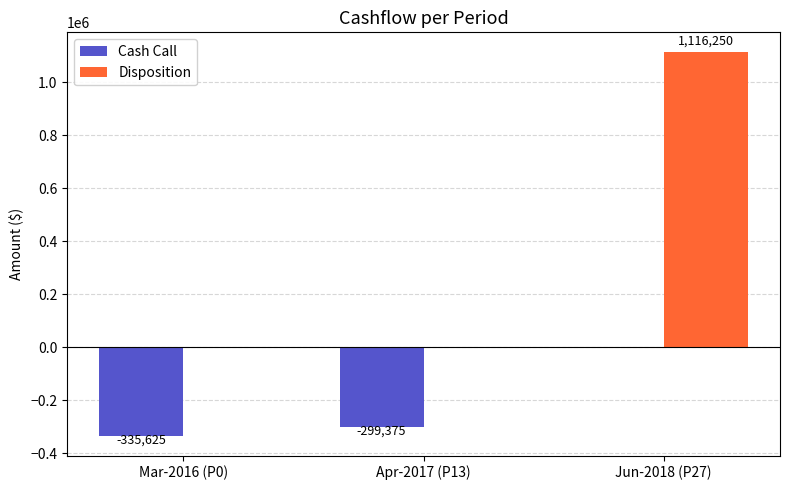

True or false: Cash Call has a value of -481096 at Apr-2017 (P13).

False